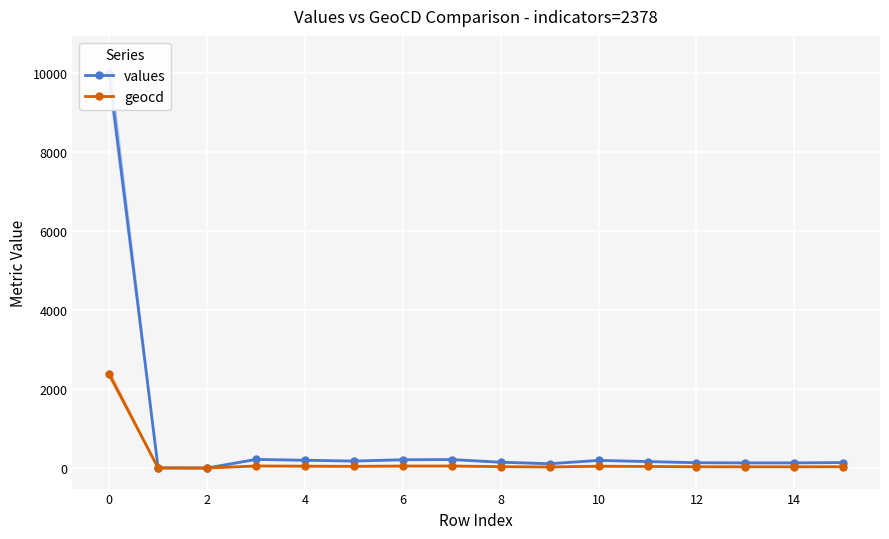

Which category has the lowest value across all series?

2